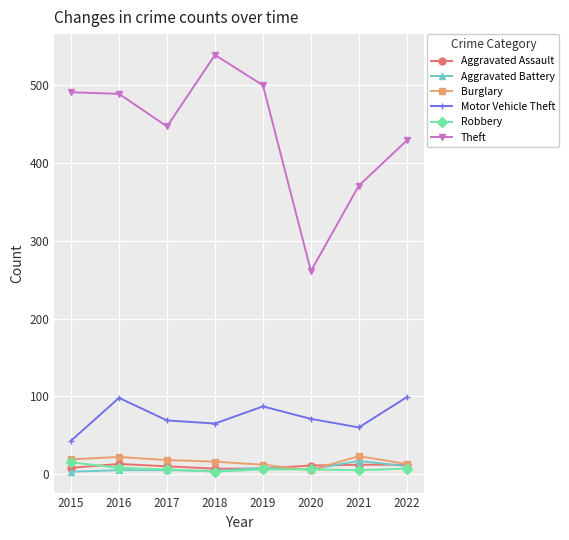

Is it true that Aggravated Assault equals 12 at 2022?

True